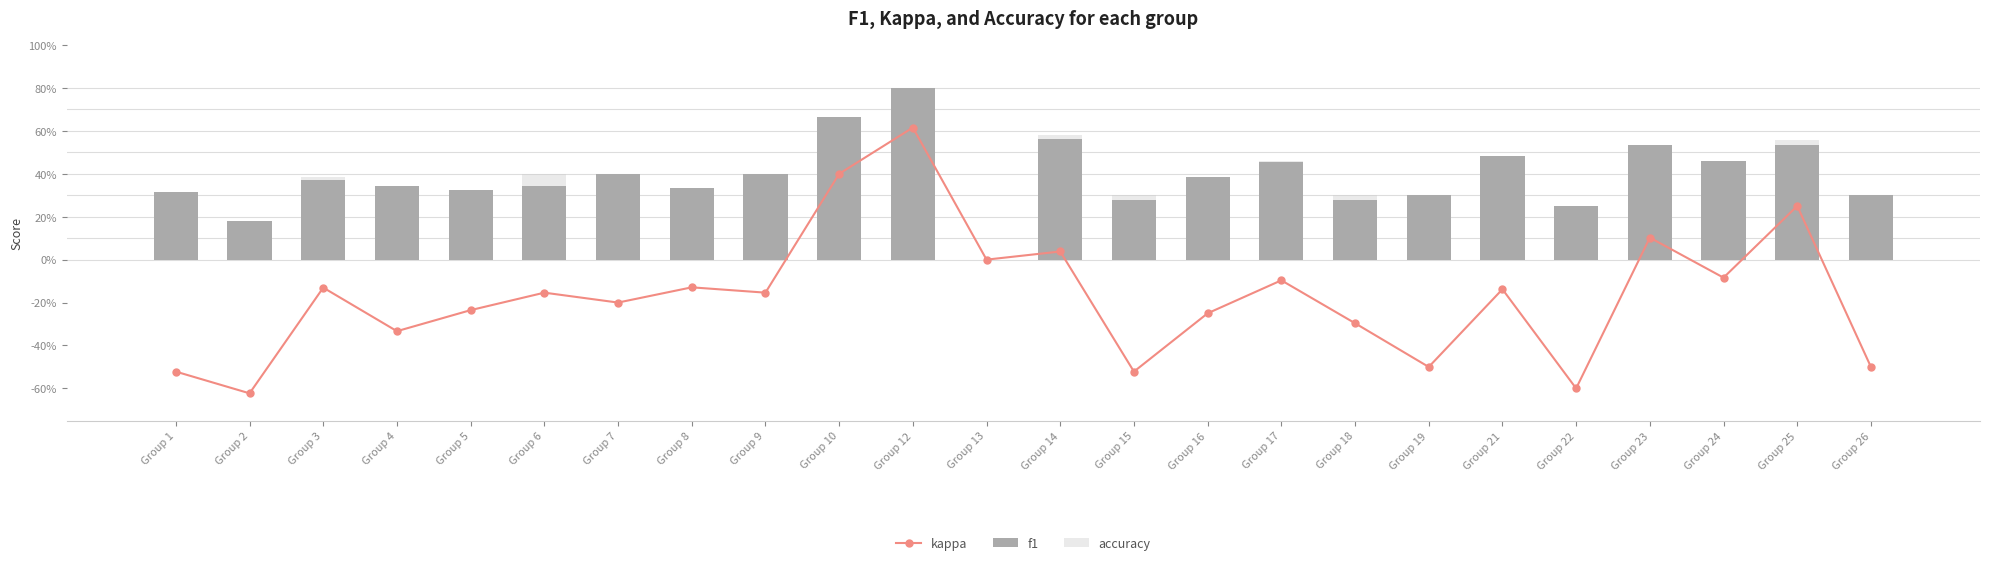

How many positive values does the accuracy series have?

23